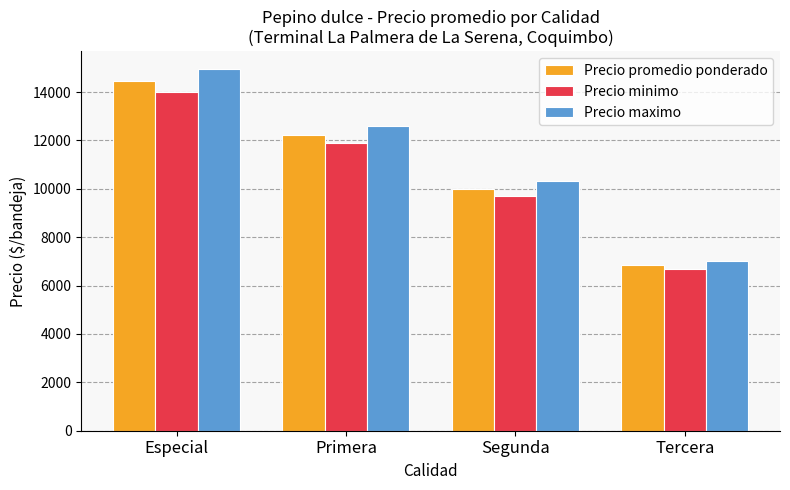

Which series has the largest total across all categories?

Precio maximo